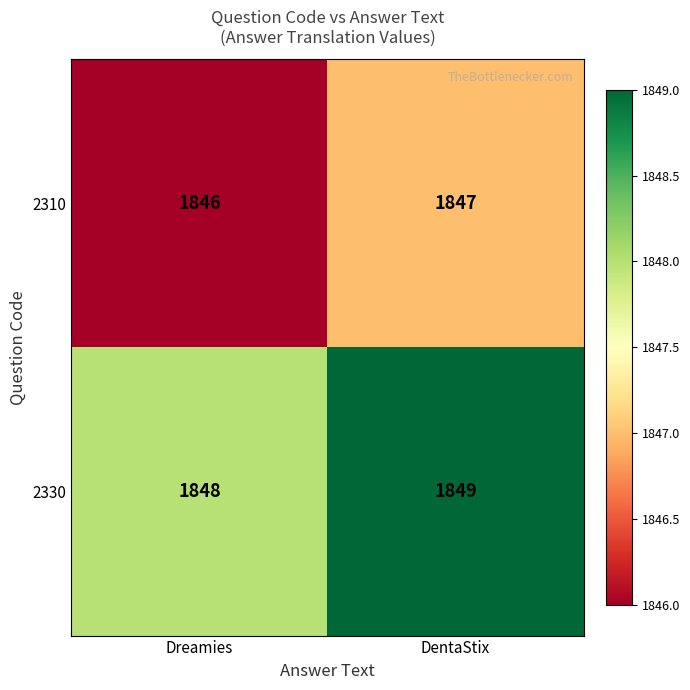

At which category does the chart reach its minimum across all series?

Dreamies